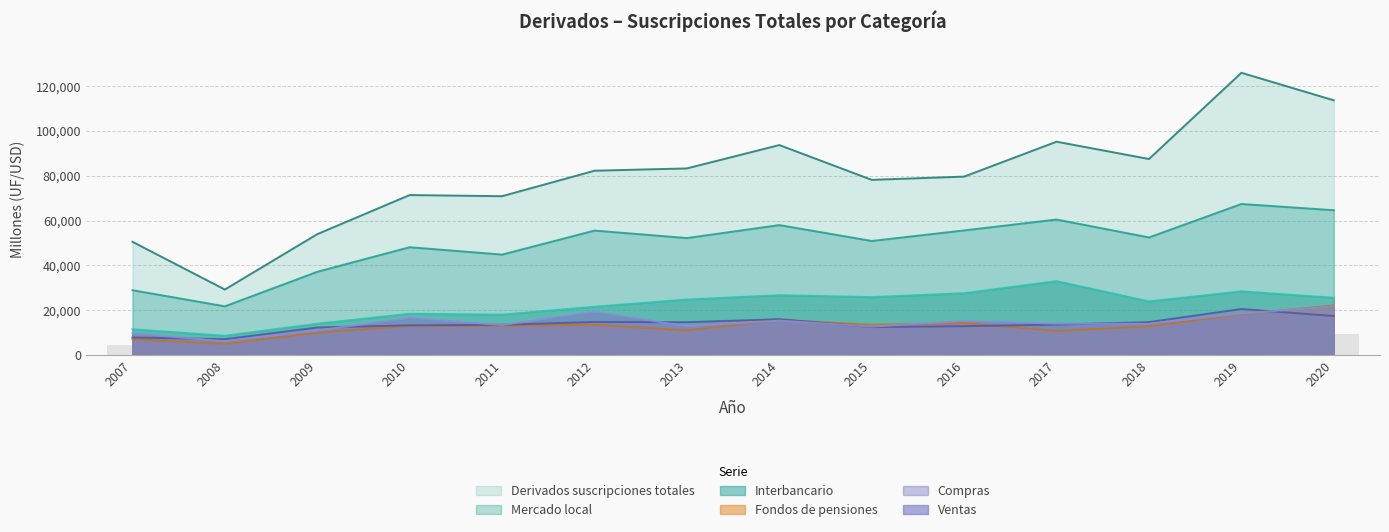

Where is Compras nearest to the value 13780?

2017